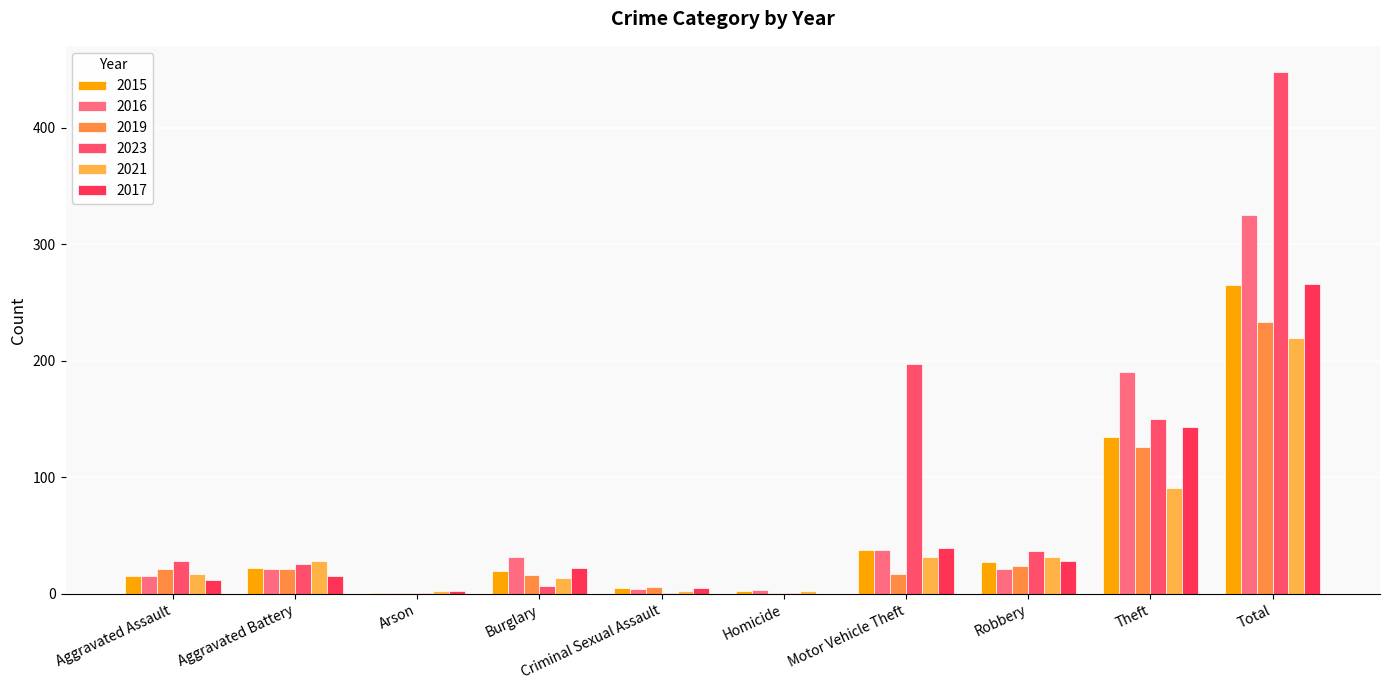

Which series has the widest spread of values?

2023